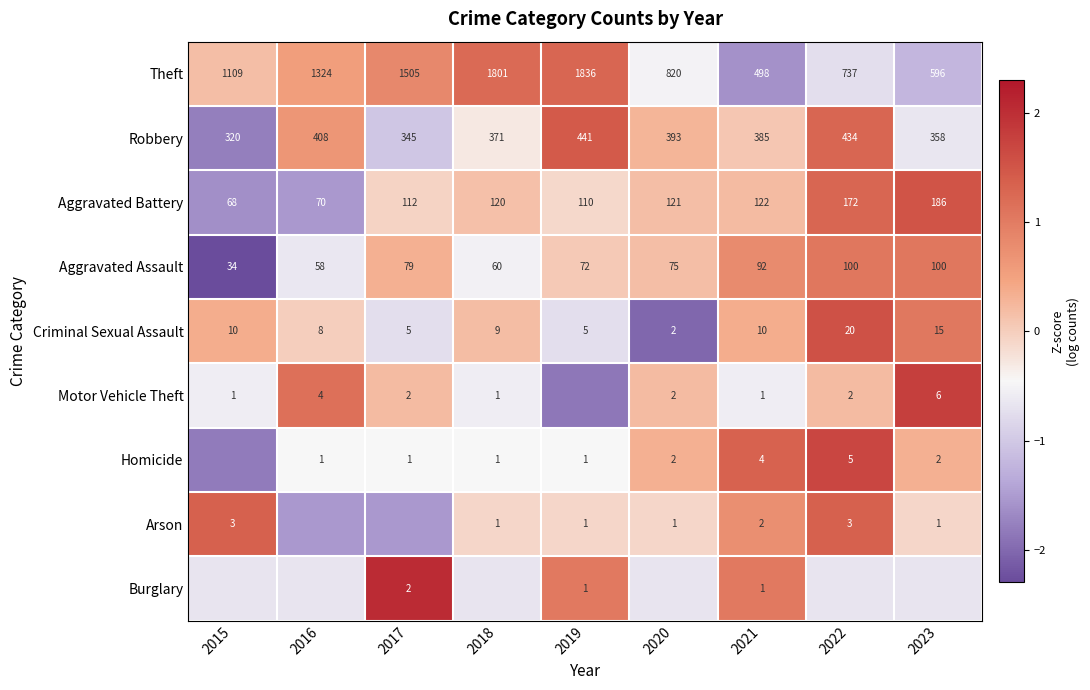

Is the value of Robbery at 2022 greater than the value of Theft at 2020?

No